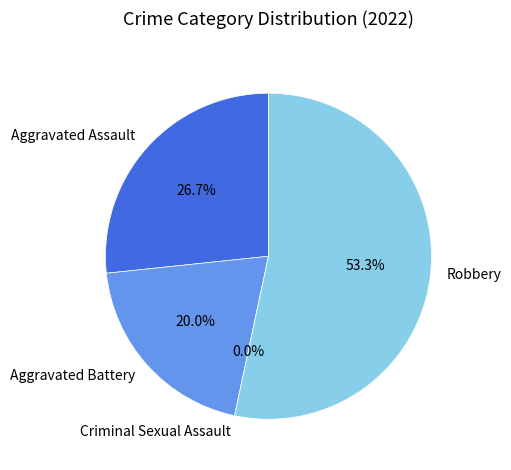

True or false: Criminal Sexual Assault accounts for 13% of the total.

False